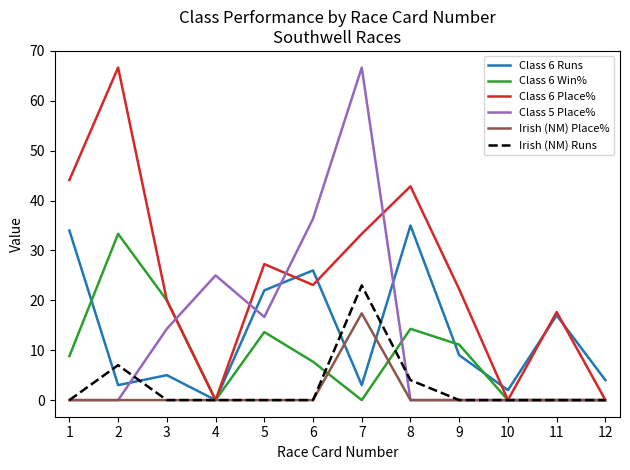

What is the maximum value for Class 6 Runs?

35.0